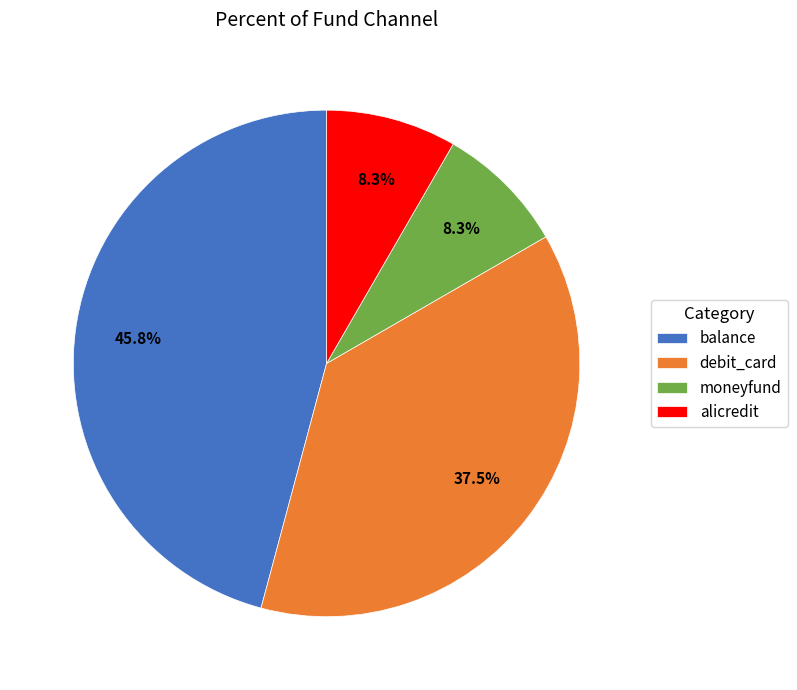

Is there a majority slice in this chart?

No